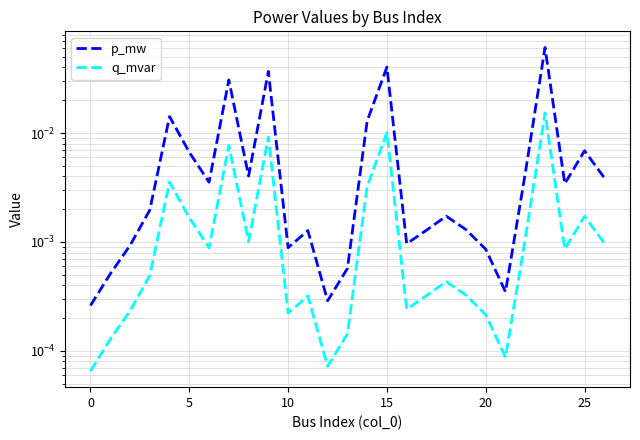

Reading left to right, extract all data points from this chart.

p_mw: 0.0	0.0	0.0	0.0	0.0	0.0	0.0	0.0	0.0	0.0	0.0	0.0	0.0	0.0	0.0	0.0	0.0	0.0	0.0	0.0	0.0	0.0	0.0	0.1	0.0	0.0	0.0
q_mvar: 0.0	0.0	0.0	0.0	0.0	0.0	0.0	0.0	0.0	0.0	0.0	0.0	0.0	0.0	0.0	0.0	0.0	0.0	0.0	0.0	0.0	0.0	0.0	0.0	0.0	0.0	0.0